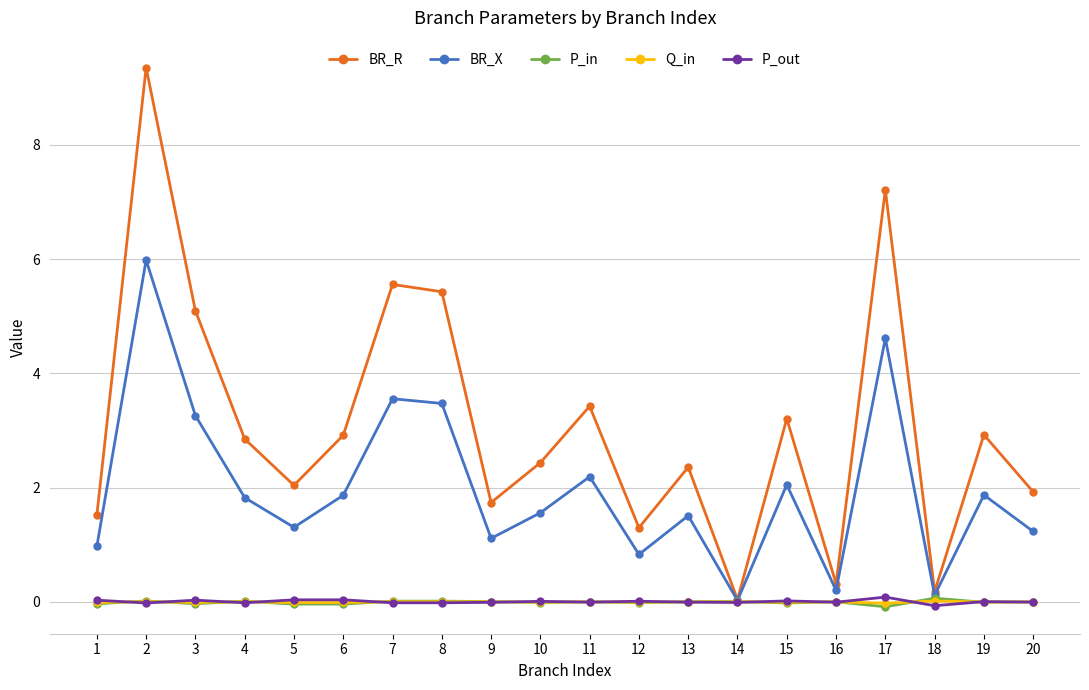

What is the maximum value shown in the chart?

9.4